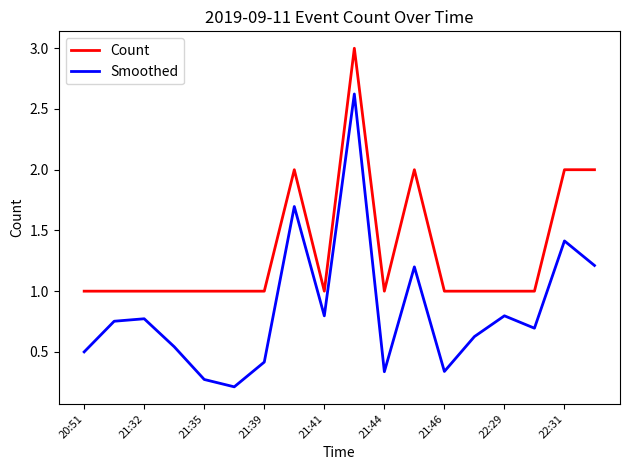

What is the minimum value for Count?

1.0